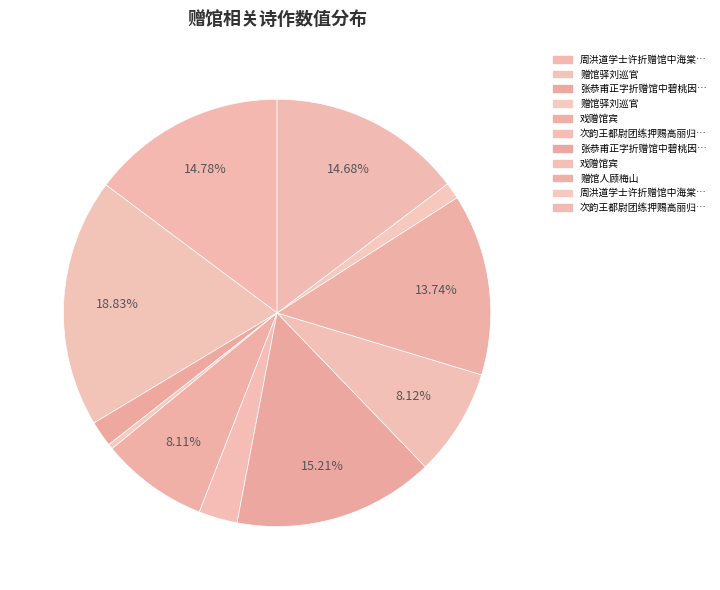

Which category has the smallest portion of the pie?

赠馆驿刘巡官